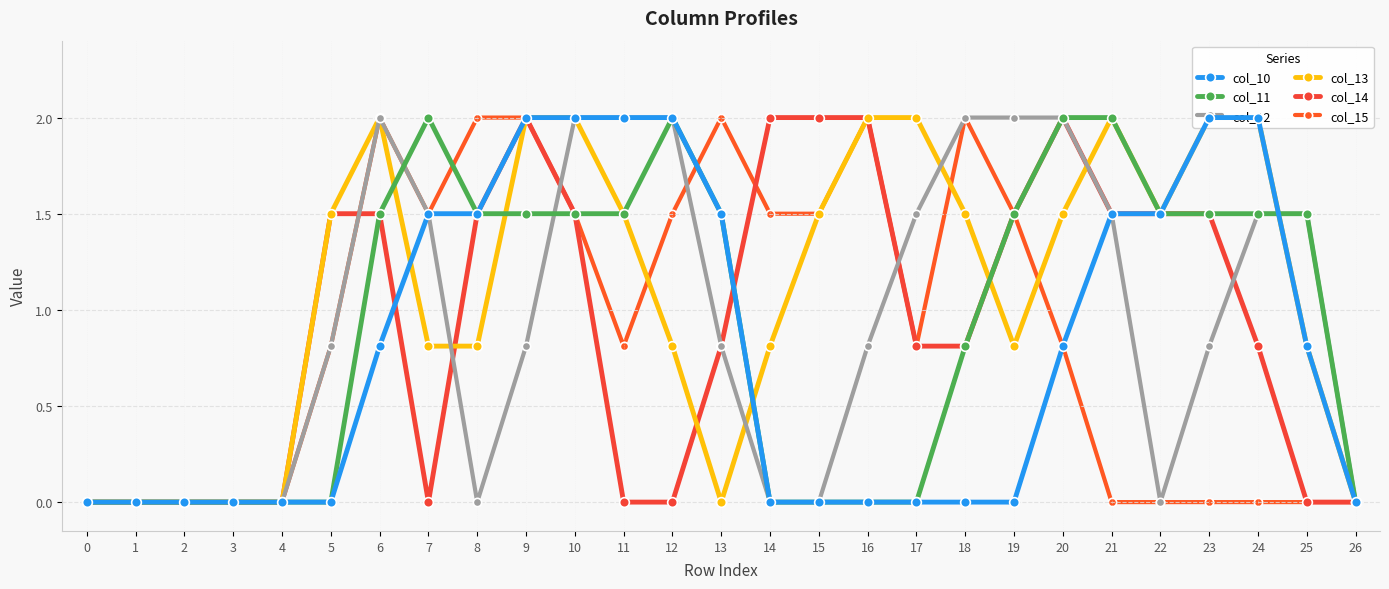

Is it true that col_13 equals 2.0 at 10?

True